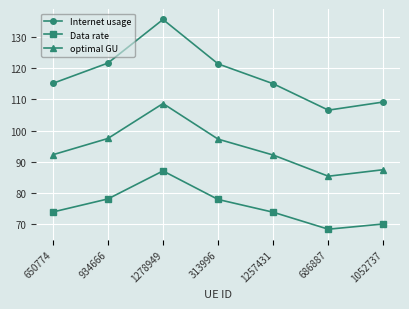

What is the average value of the Internet usage series?

117.7